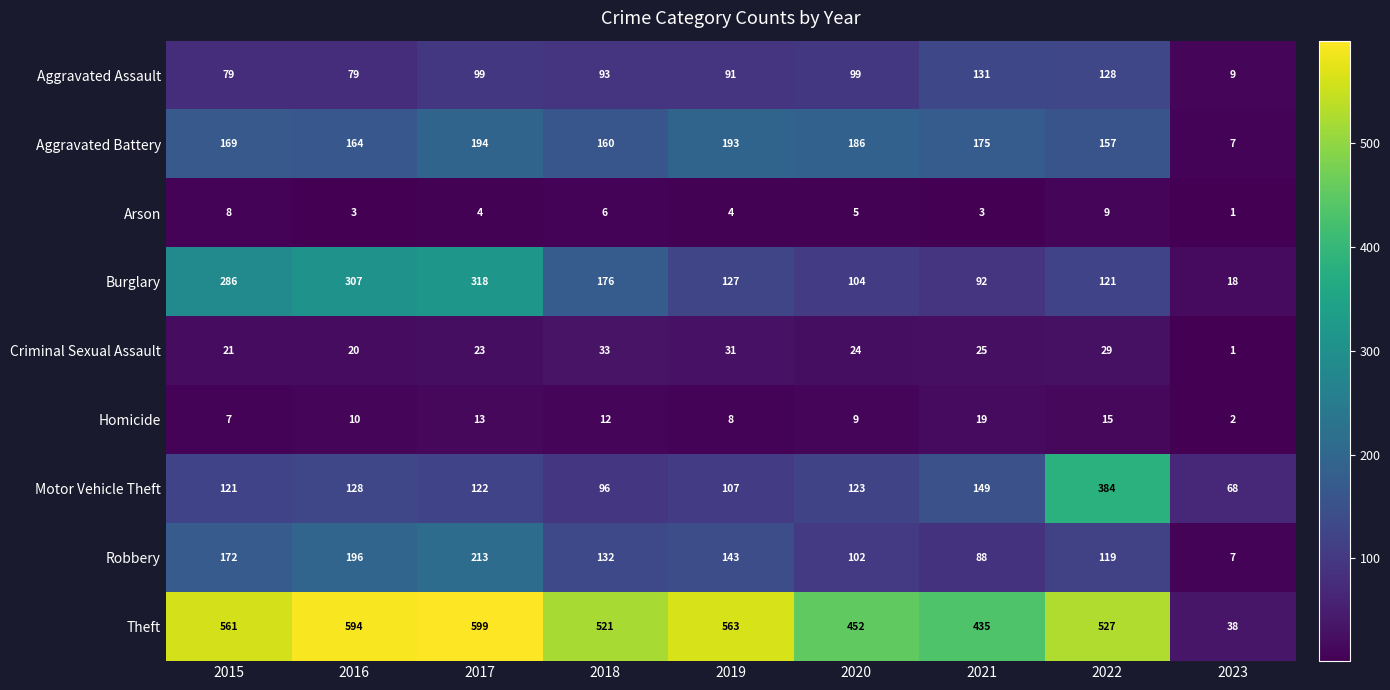

The value of Homicide at 2019 is 8. True or false?

True